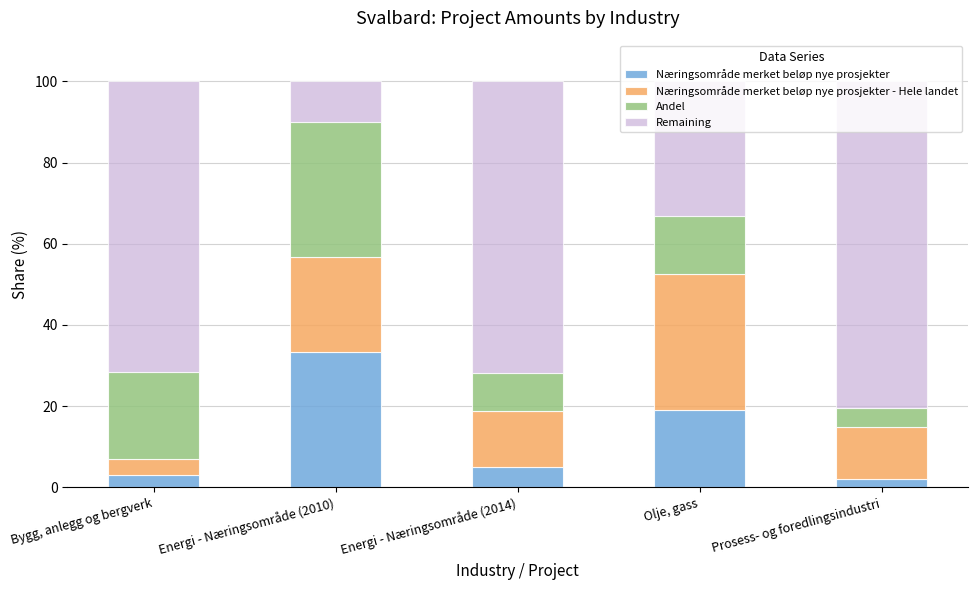

Are the bars grouped side by side (vs. stacked)?

No